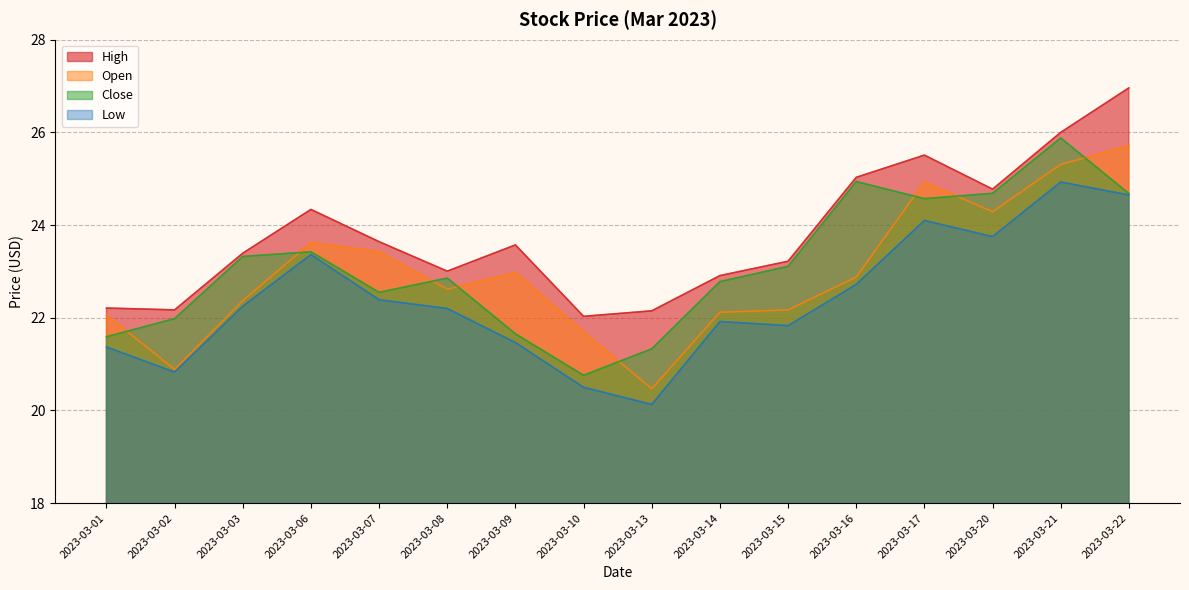

At which label does Close first exceed 23?

2023-03-03